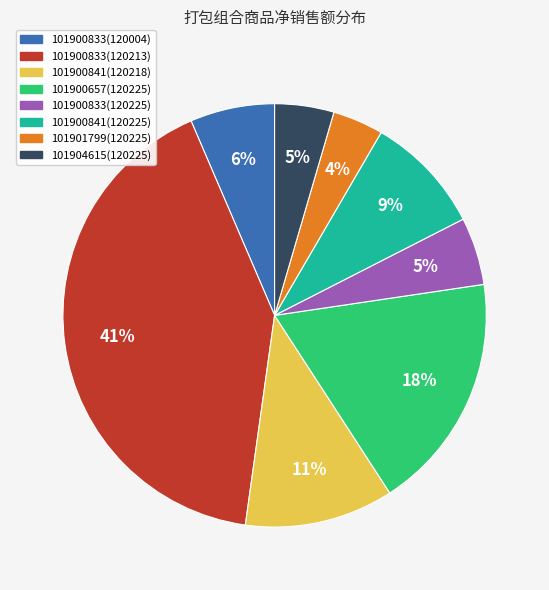

Does any single category account for the majority?

No